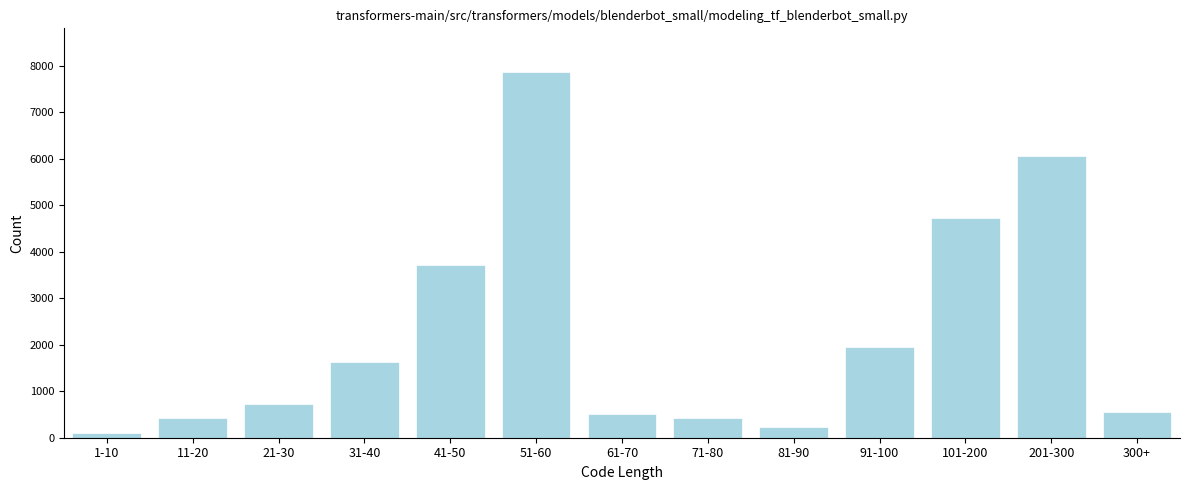

The value at 201-300 is 1845. True or false?

False